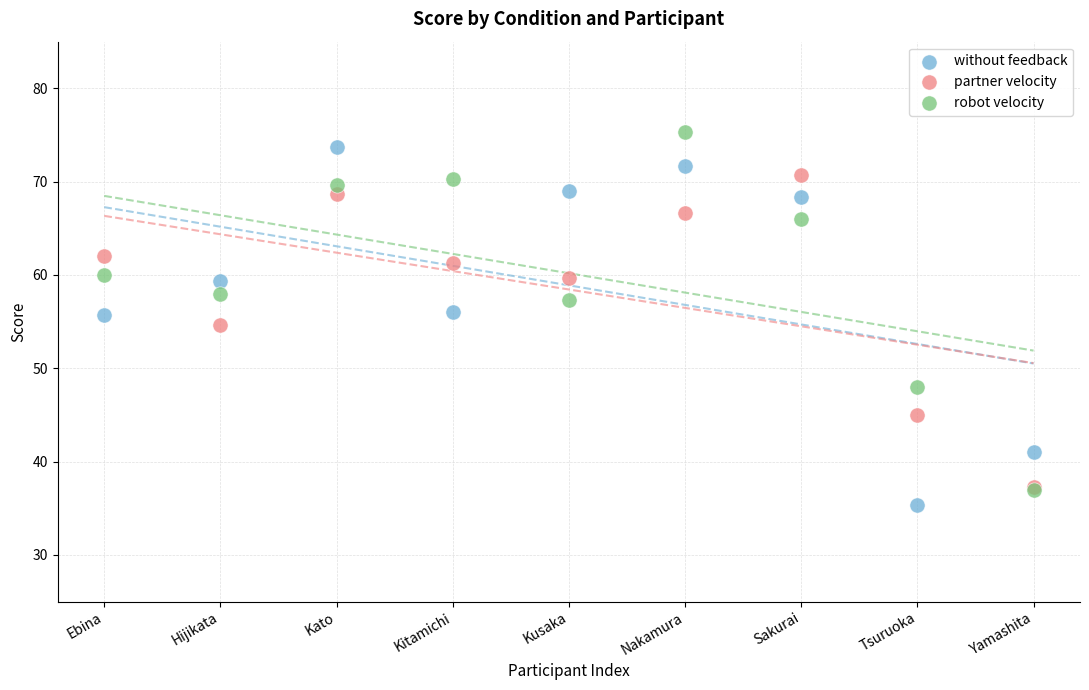

In the partner velocity series, what Y value is closest to 54?

54.7